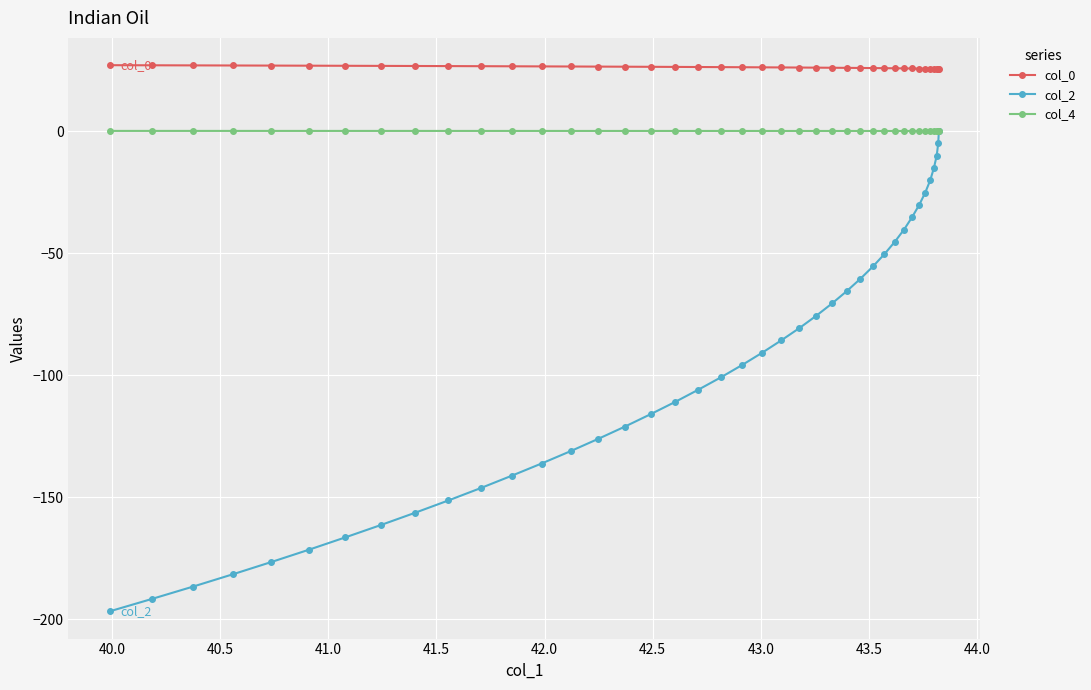

Which series has the largest range (max minus min)?

col_2